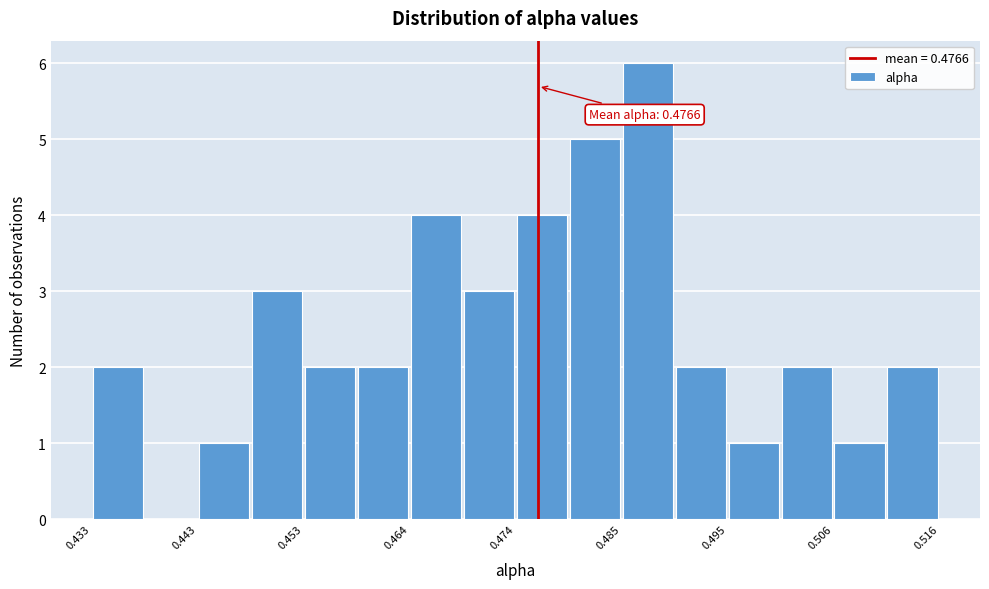

Read against the x-axis, roughly where is the centre of the tallest bar?

0.488